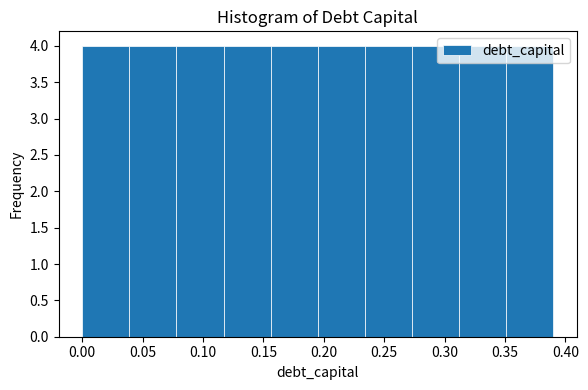

Reading left to right, list every bar in this chart as the range it spans on the x-axis followed by its height. Neither the bar edges nor the heights are printed on the chart, so give them approximately, as read against the axes.

0.000 to 0.039: 4
0.039 to 0.078: 4
0.078 to 0.117: 4
0.117 to 0.156: 4
0.156 to 0.195: 4
0.195 to 0.234: 4
0.234 to 0.273: 4
0.273 to 0.312: 4
0.312 to 0.351: 4
0.351 to 0.390: 4